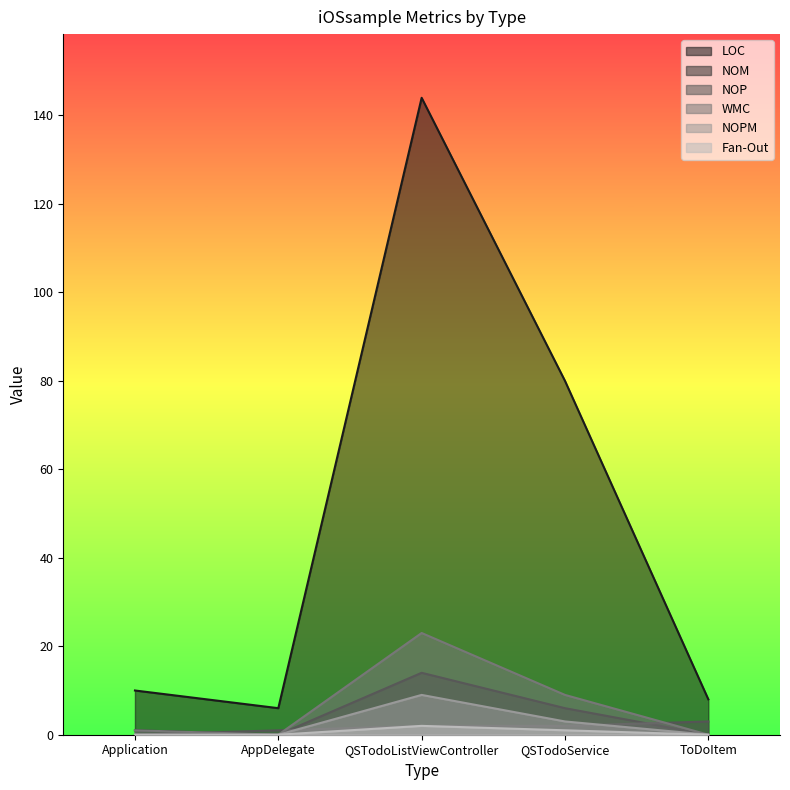

True or false: NOM and Fan-Out cross at least once.

False